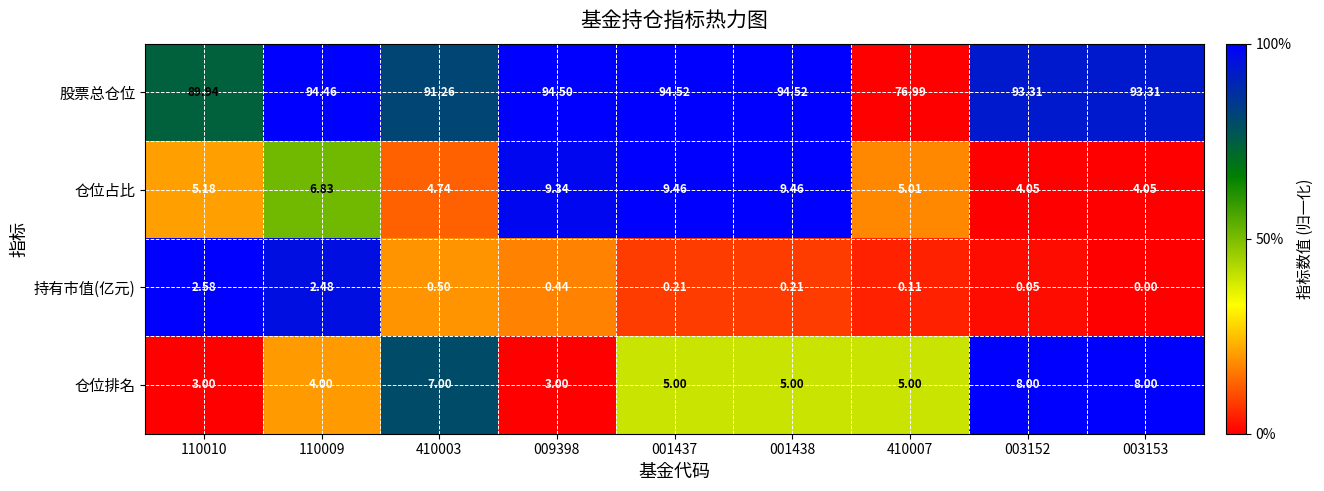

Rank the series by their maximum value, from highest to lowest.

股票总仓位, 仓位占比, 仓位排名, 持有市值(亿元)